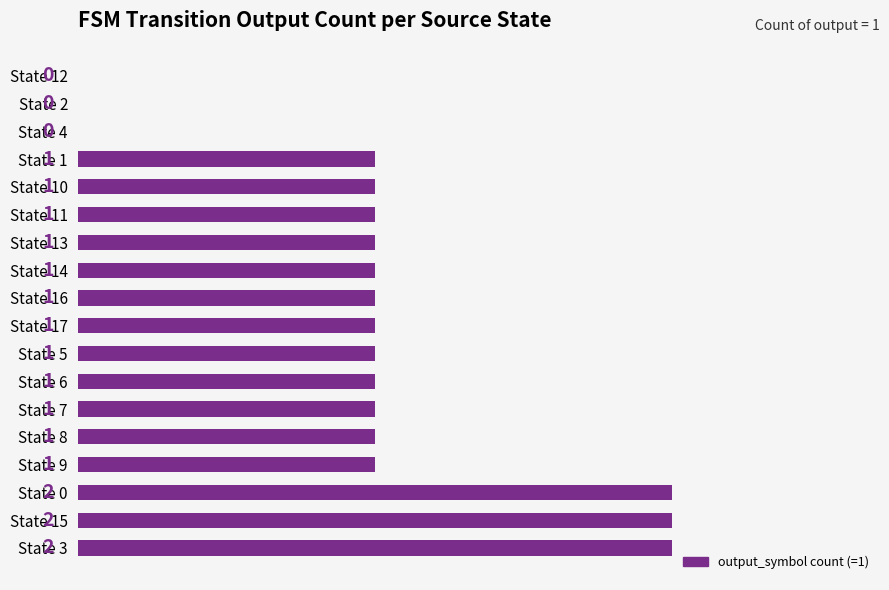

What is the sum of all values?

18